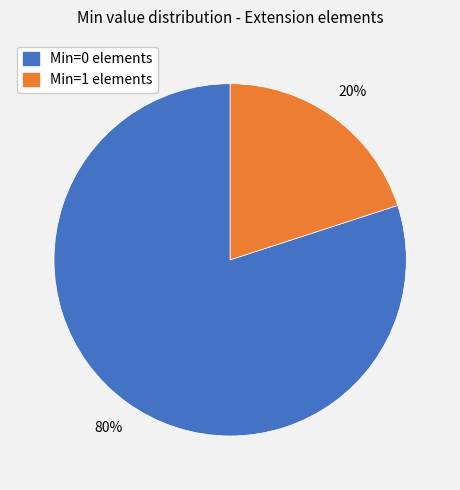

To the nearest percent, what is the average slice percentage?

50%